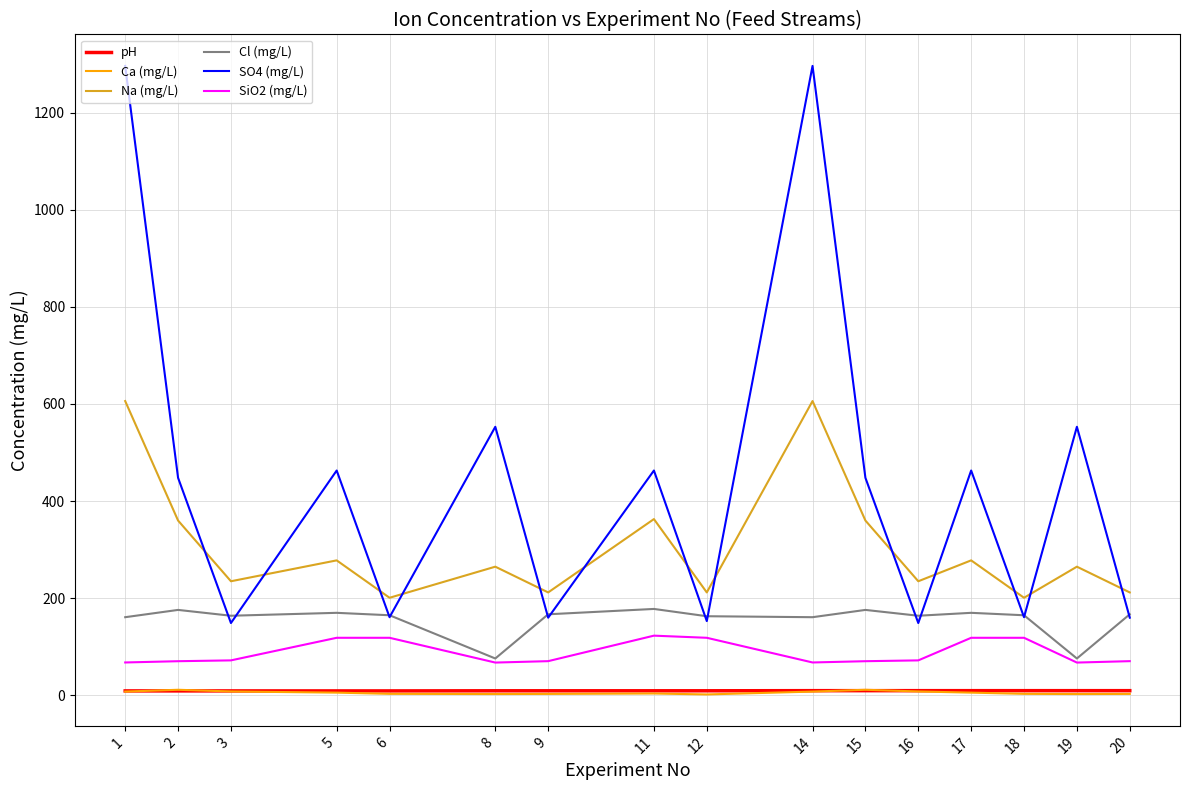

What is the difference between the second highest and minimum values in the Cl (mg/L) series?

100.0